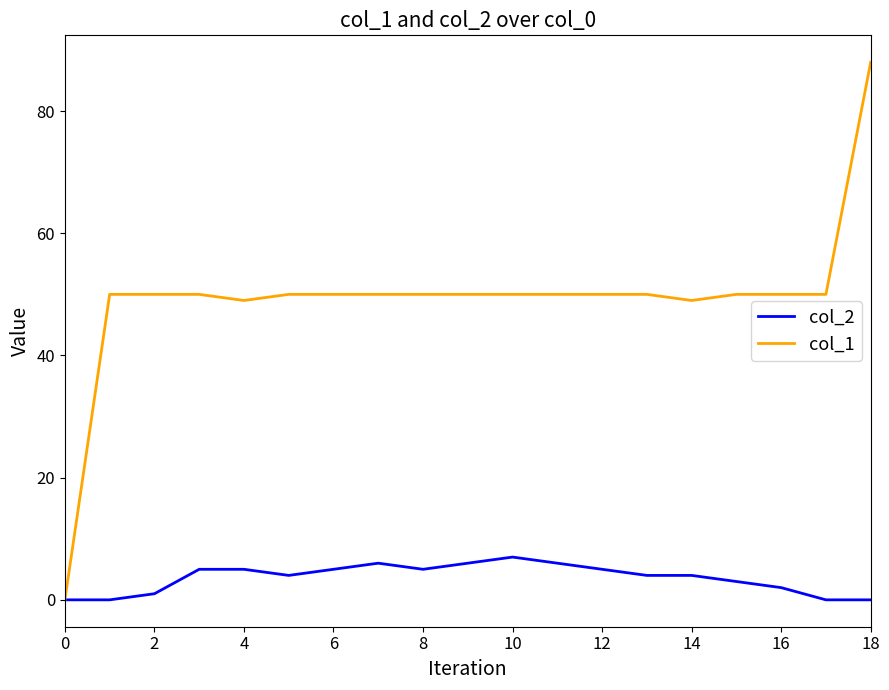

Which series has the largest range (max minus min)?

col_1